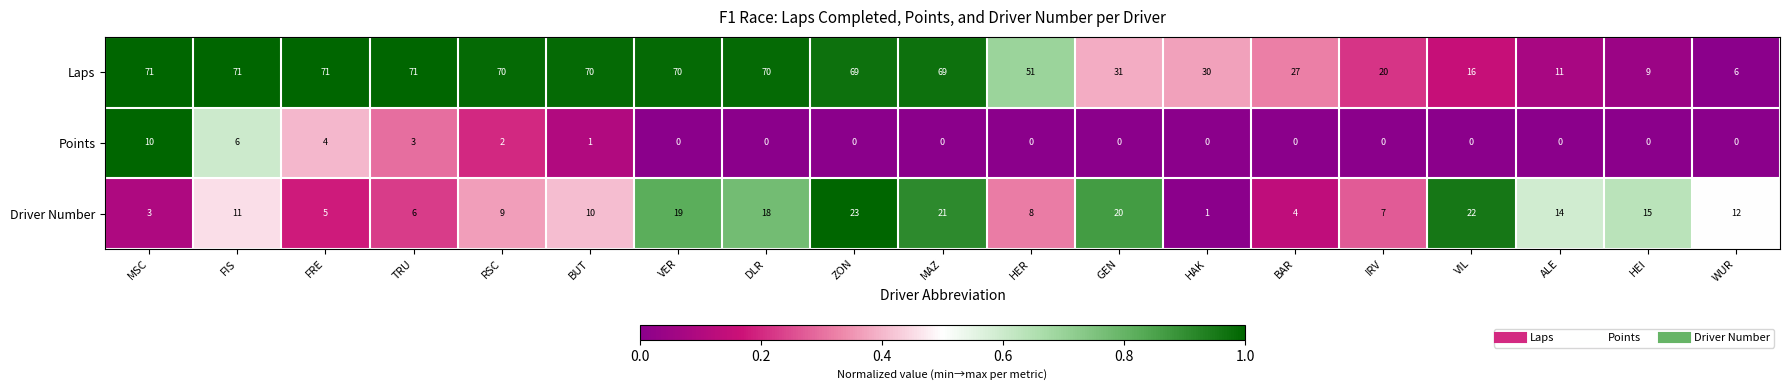

Read the Laps value at DLR.

70